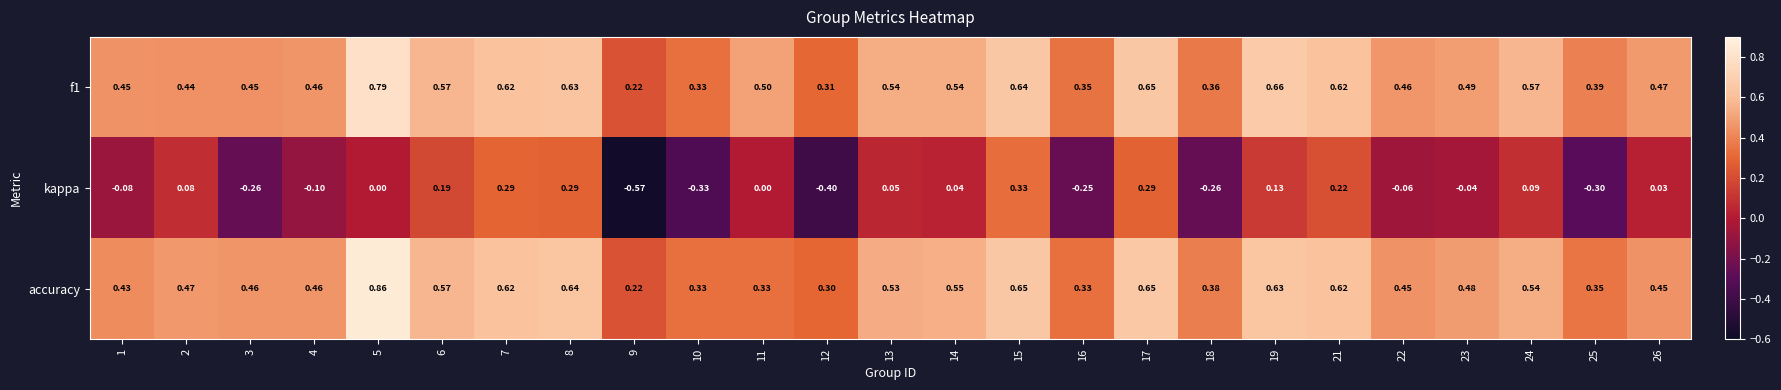

Is the value of kappa at 13 greater than the value of f1 at 19?

No